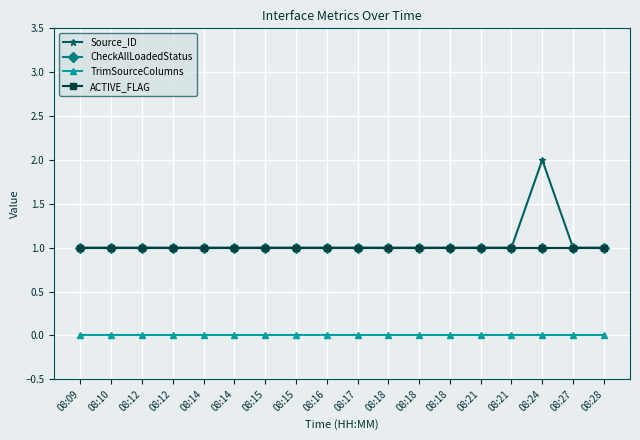

At which category is the sum across all series the highest?

08:24